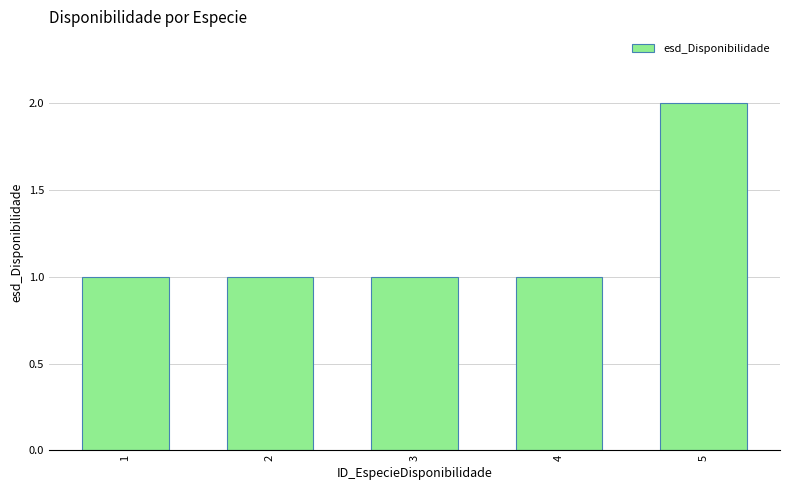

Reading right to left, extract all data points from this chart.

5=2	4=1	3=1	2=1	1=1